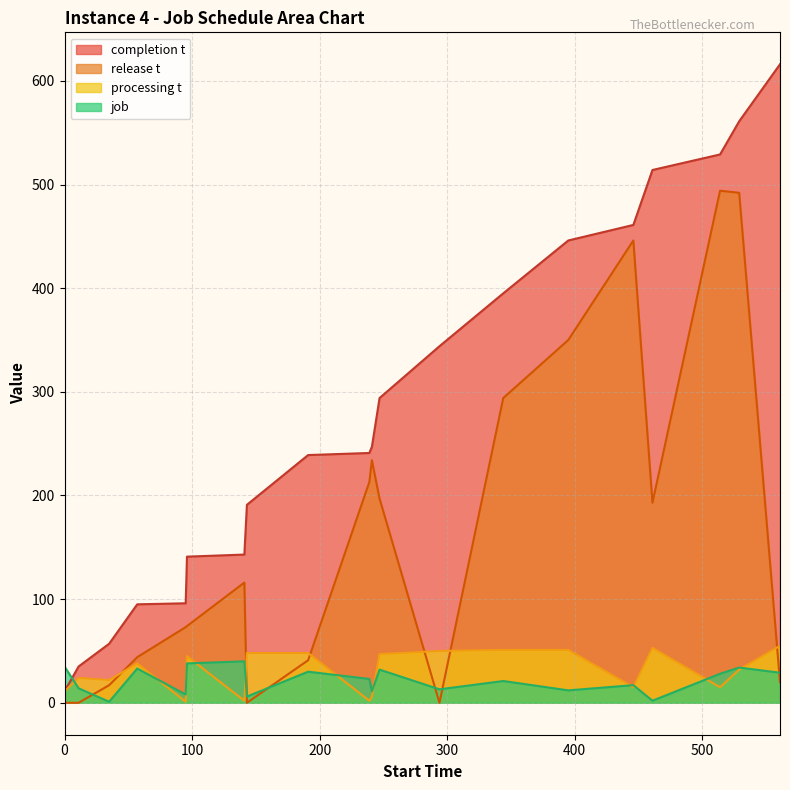

At which category is the sum across all series the highest?

529